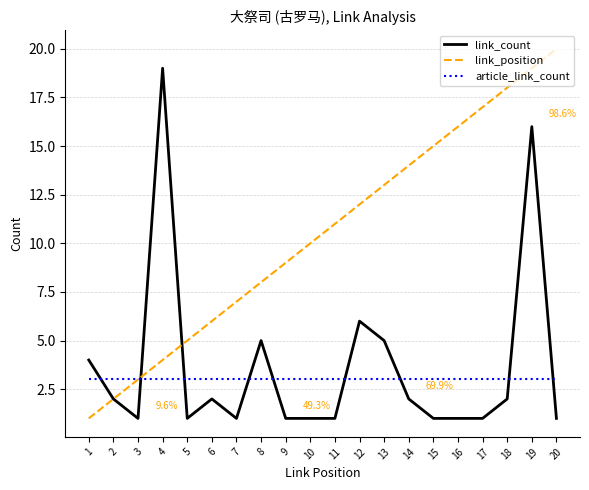

What is the maximum value shown in the chart?

20